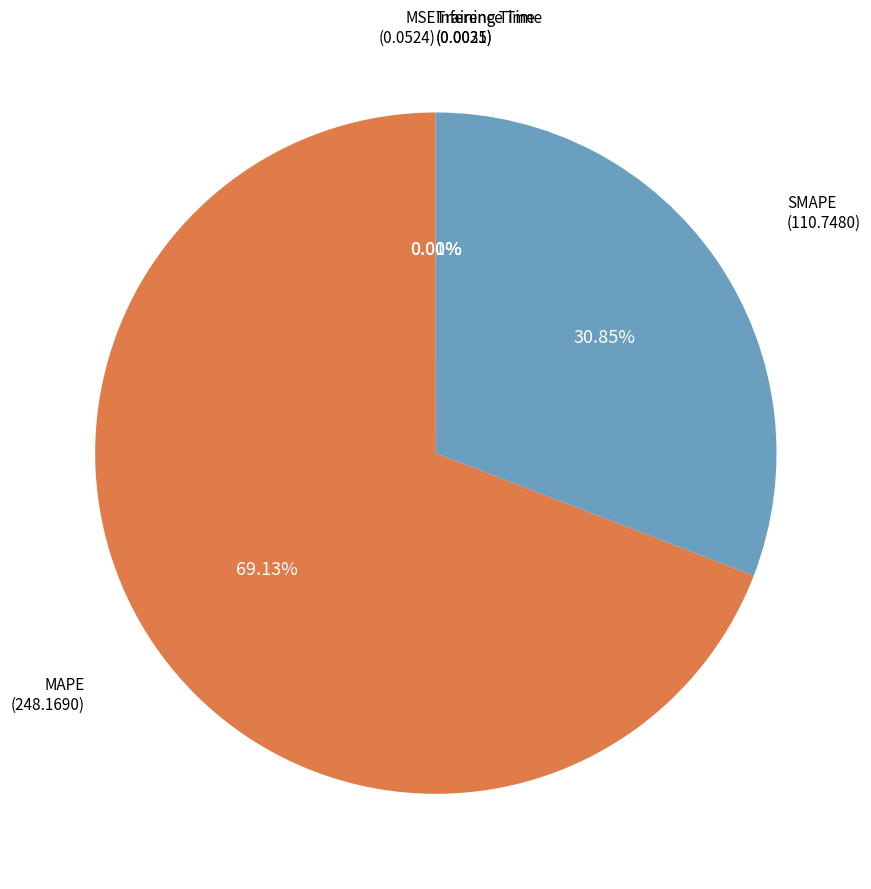

Is there a majority slice in this chart?

Yes